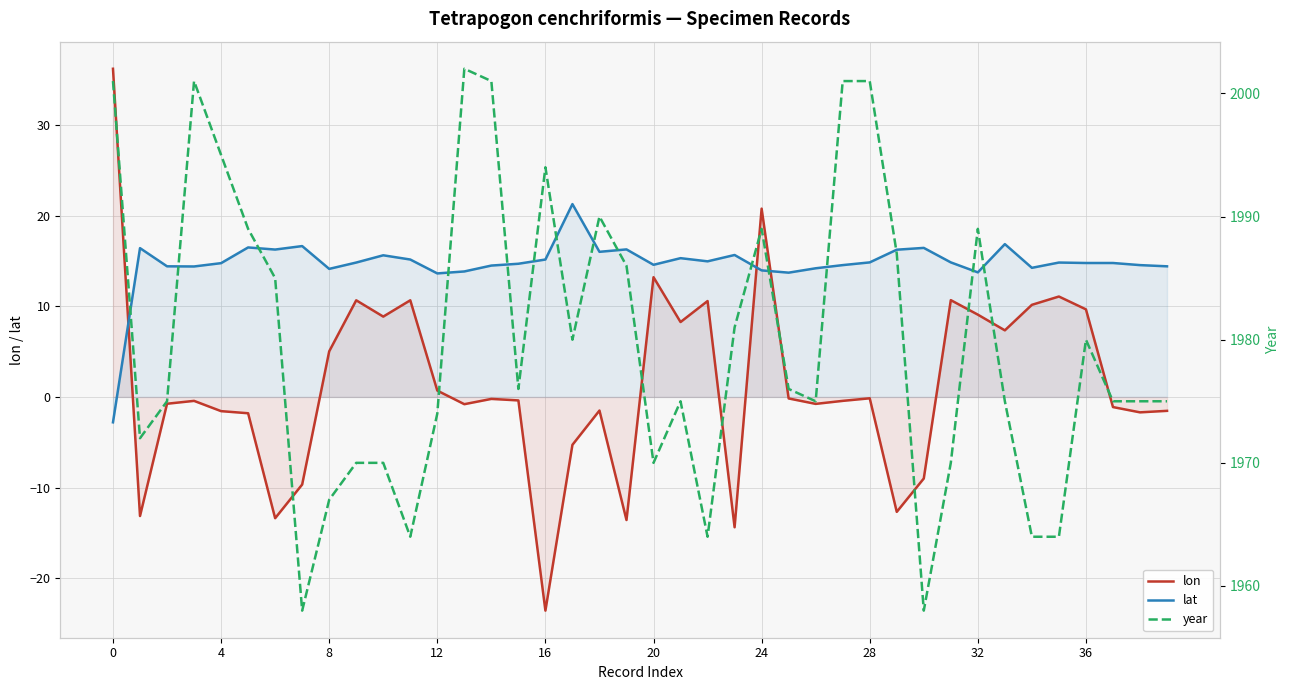

True or false: lon has a value of 54.3 at 0.

False